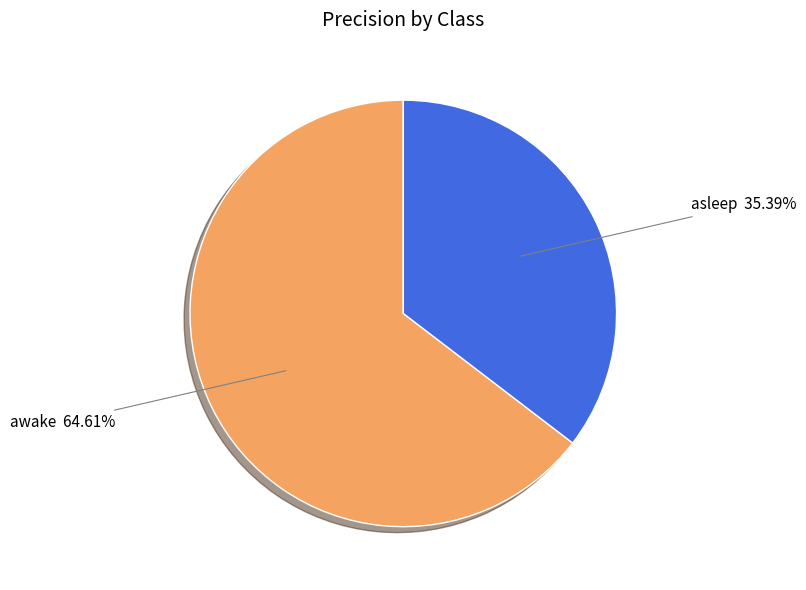

Does any single category account for the majority?

Yes